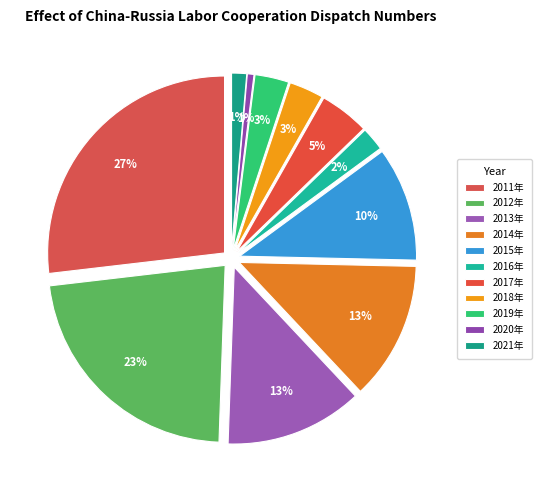

What percentage is NOT represented by 2014年?

87.4%